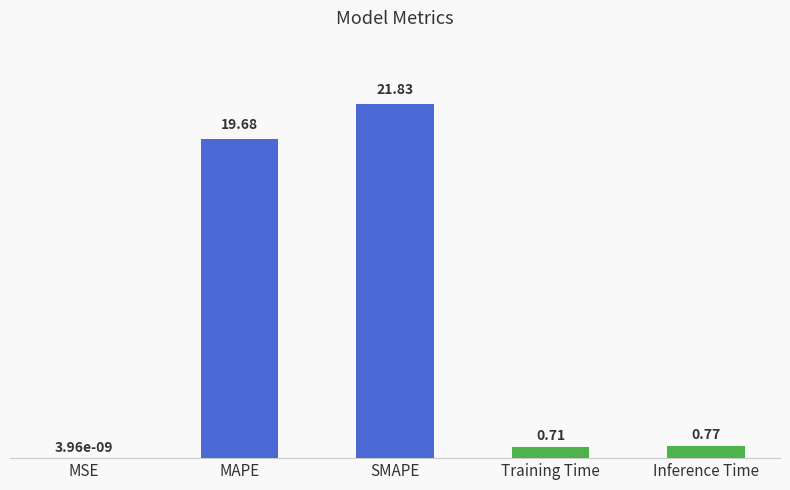

Which has a higher value, MAPE or SMAPE?

SMAPE